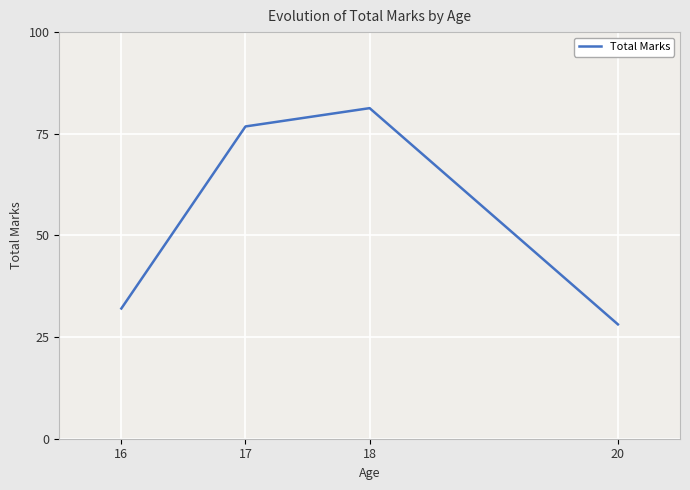

What is the value of the 1st point from the left?

32.0